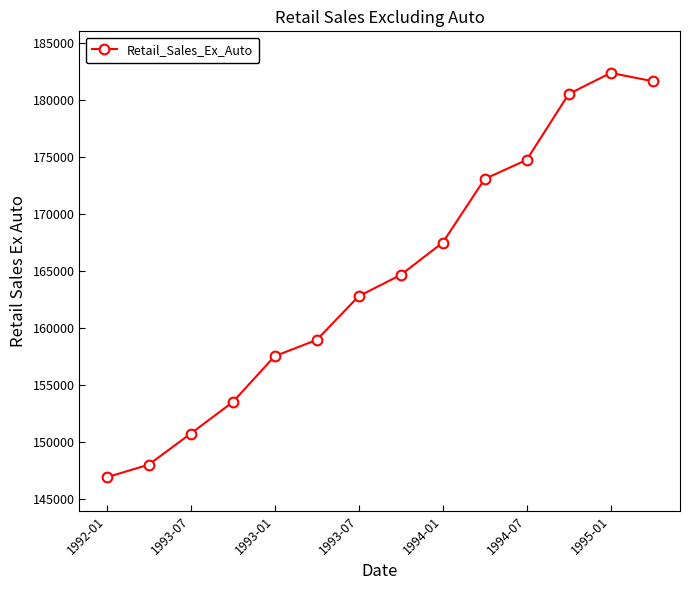

What is the minimum value shown in the chart?

146925